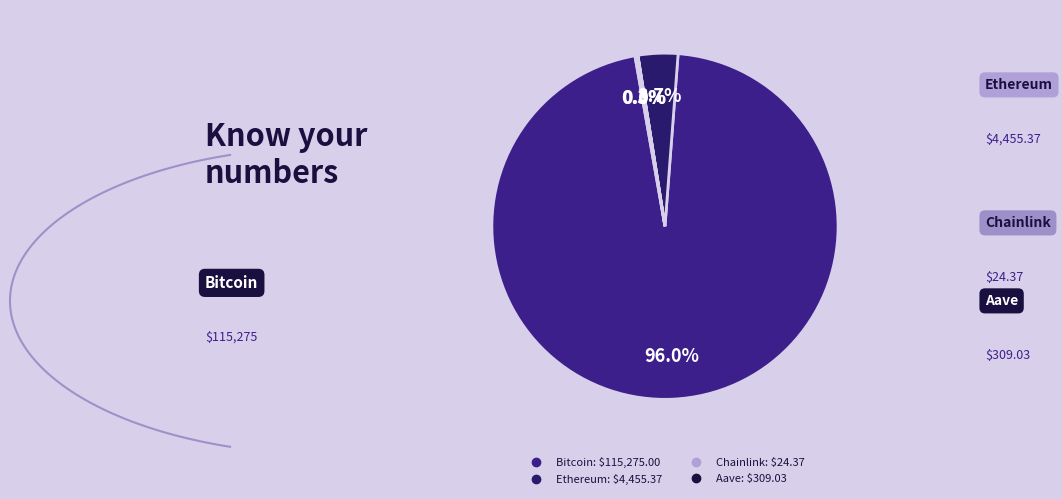

To the nearest percent, what is the difference between the Ethereum and Bitcoin slice percentages?

92%